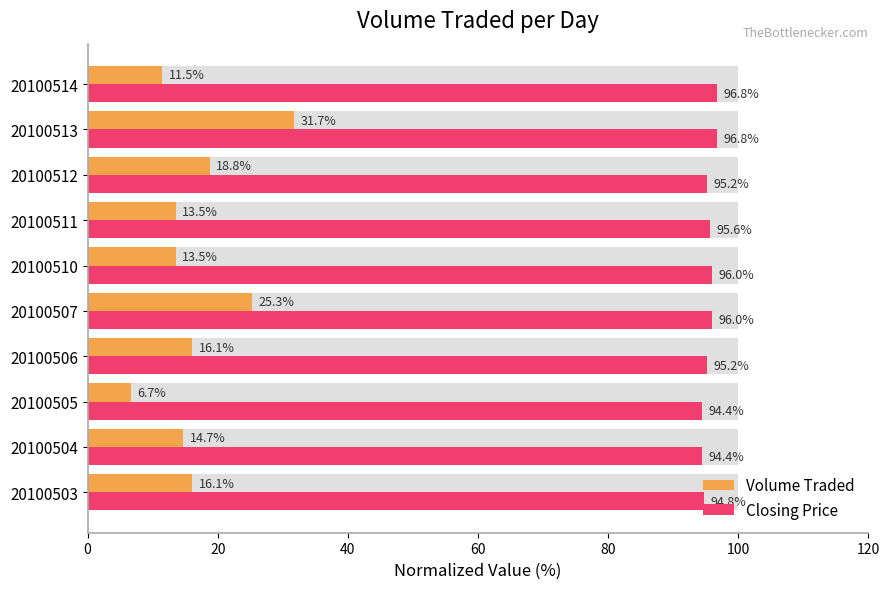

Count the number of data series in this chart.

2